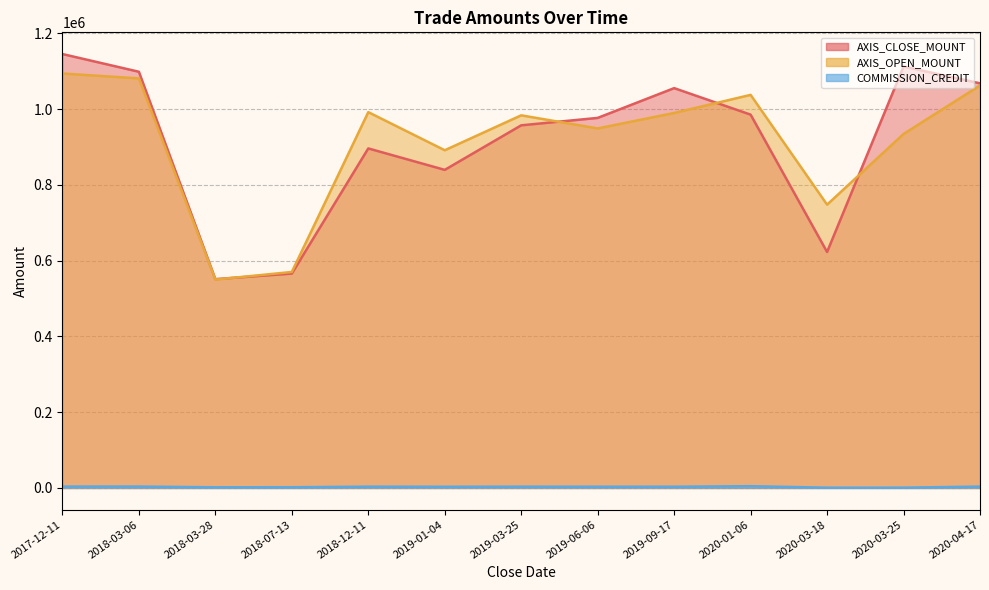

What is the minimum value for COMMISSION_CREDIT?

854